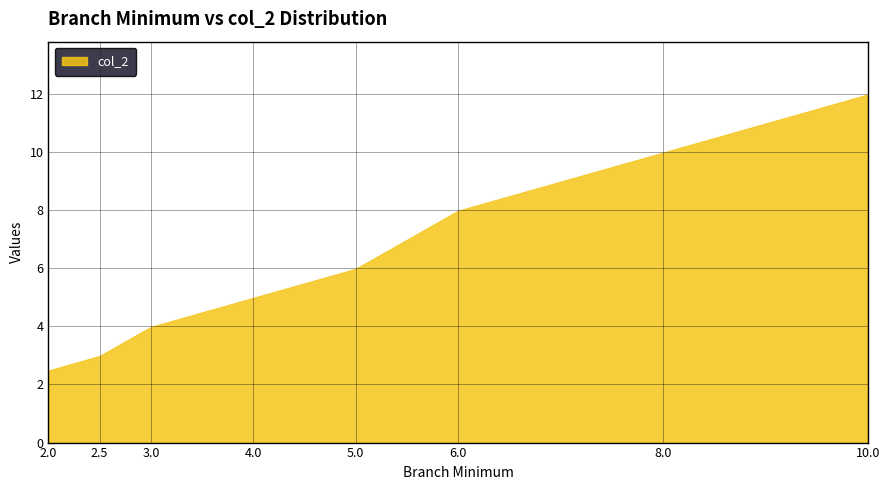

What is the average value?

6.3